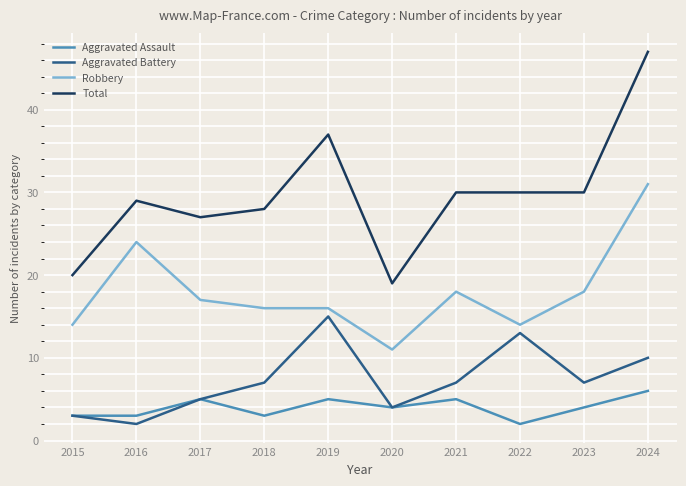

Between 2021 and 2022, which series saw the biggest shift?

Aggravated Battery